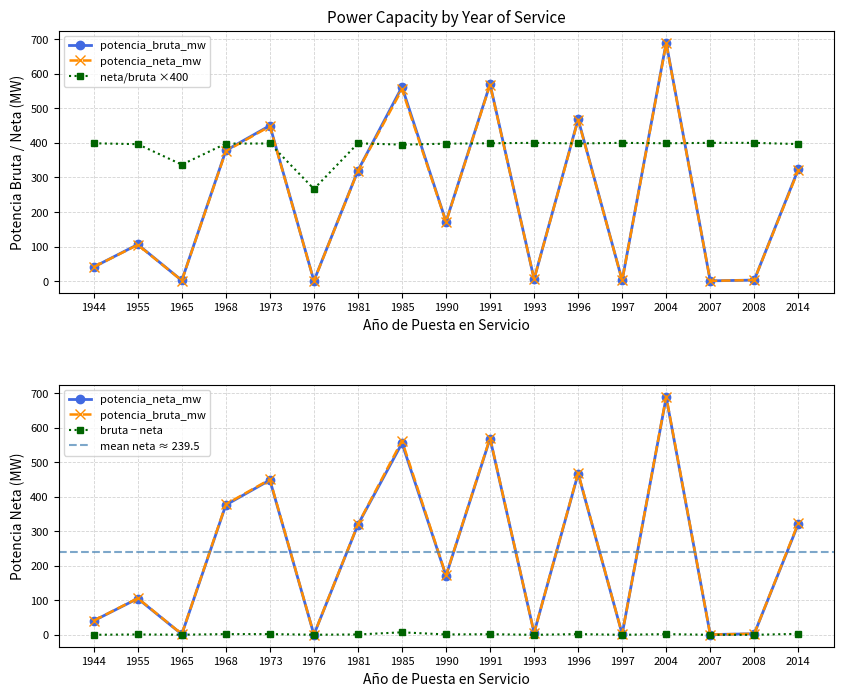

Reading left to right, what are all the values shown in this chart?

potencia_bruta_mw: 40.8	106.0	1.9	378.0	450.0	0.8	320.0	562.0	172.0	570.0	5.7	468.8	2.0	690.0	0.7	3.0	323.8
potencia_neta_mw: 40.7	105.0	1.6	376.0	448.0	0.5	319.0	554.8	171.0	568.3	5.7	466.8	2.0	688.0	0.7	3.0	321.0